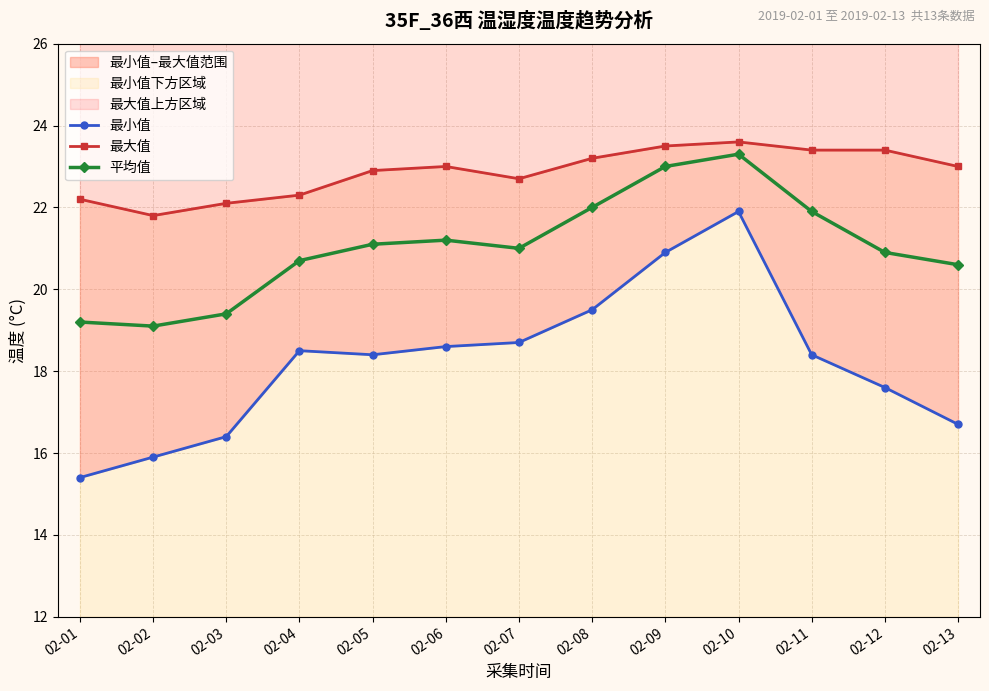

Count the number of categories in the chart.

13